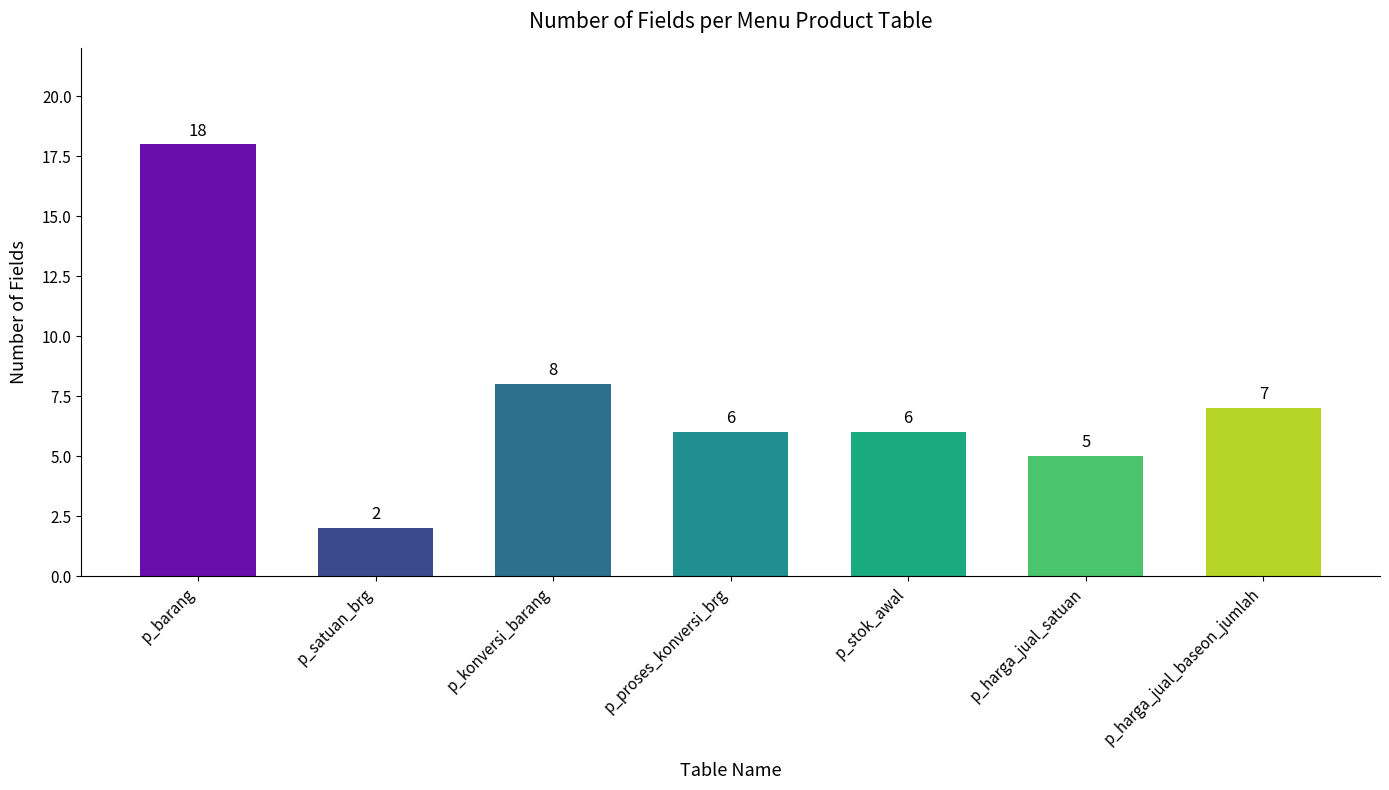

What is the value of the 5th bar from the left?

6